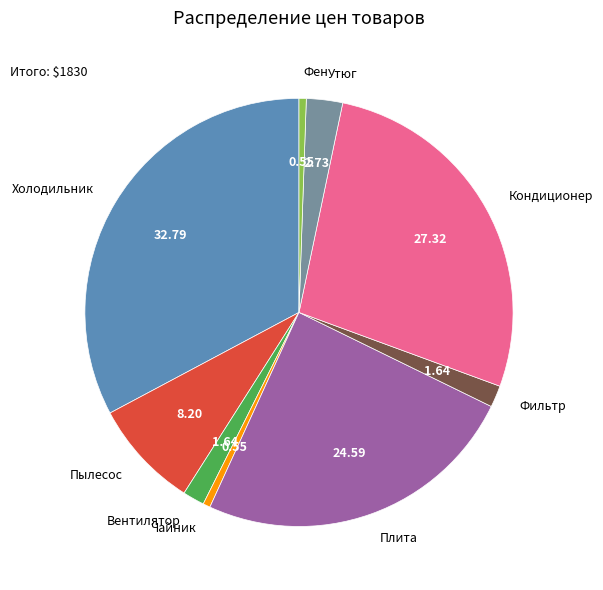

Combined, do Холодильник and Чайник account for over 50%?

No